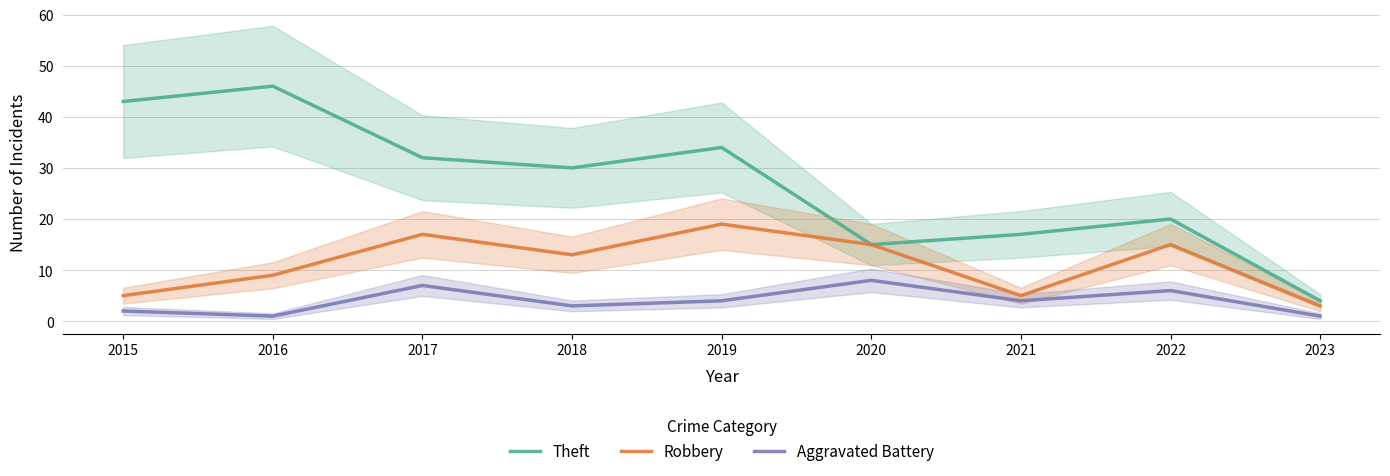

What is the value of the Robbery point at the 3rd from the left?

17